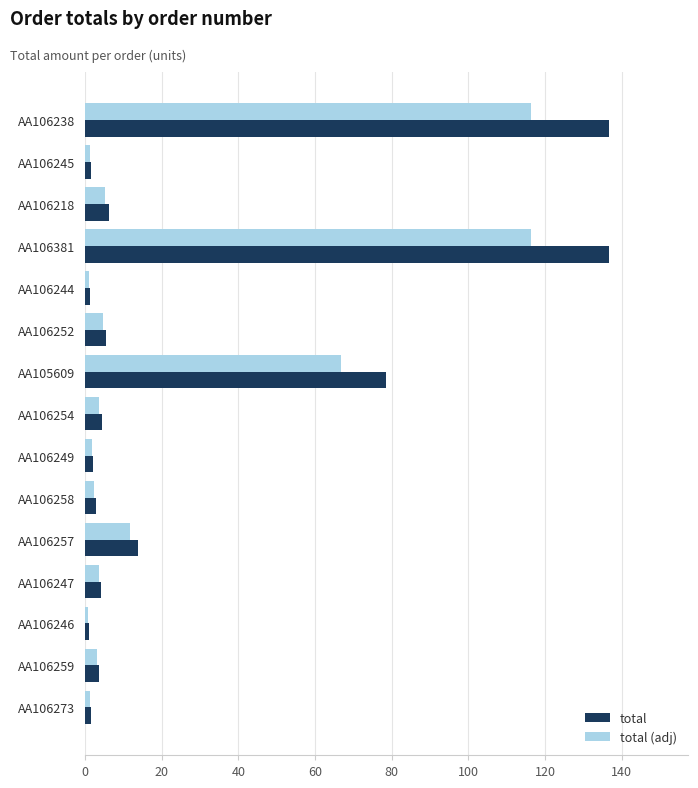

How many distinct data groups are displayed?

2